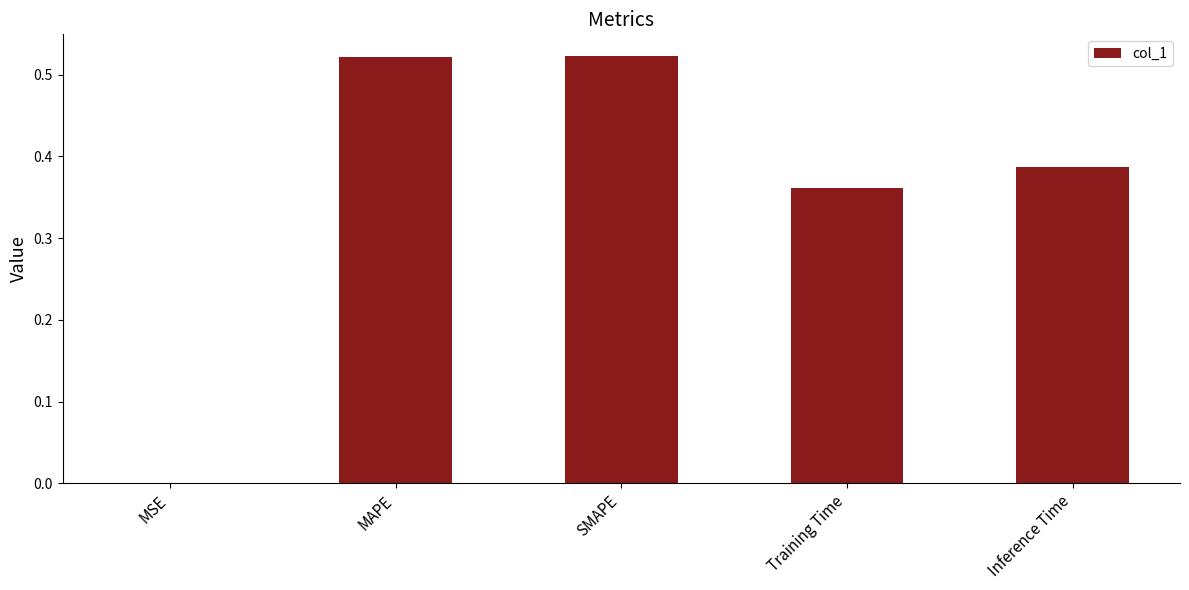

True or false: the data shows 0.0 at MSE.

True